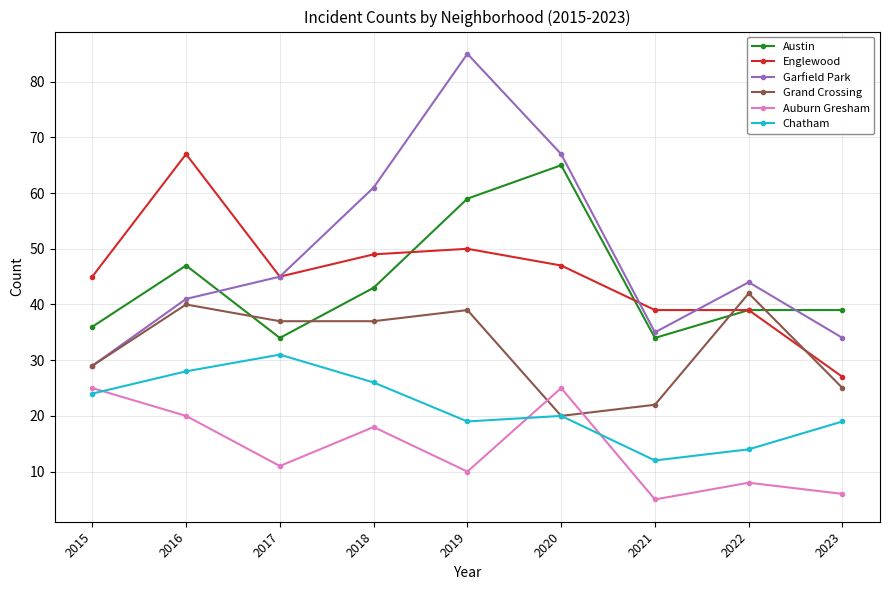

Where is the first local minimum for Austin?

2017